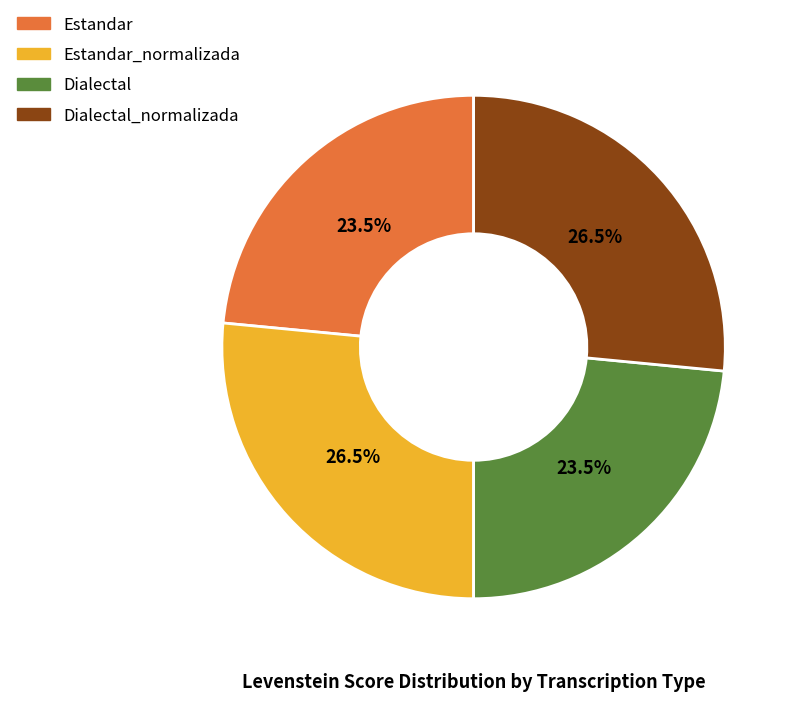

Combined, what portion of the pie is Estandar and Dialectal_normalizada?

50.0%